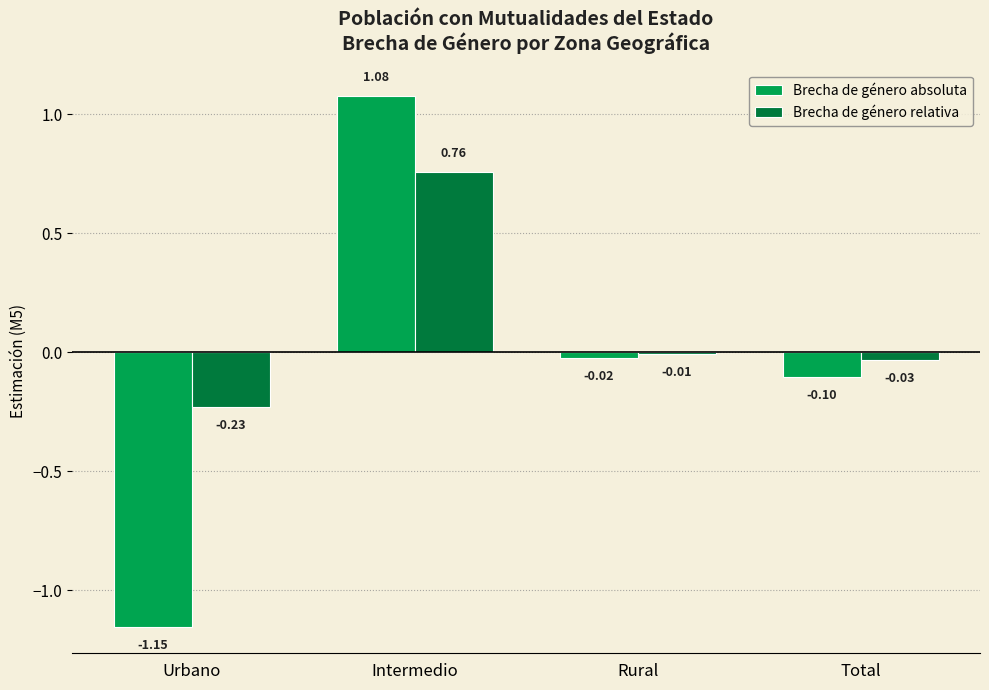

What is the sum of the Brecha de género relativa values at Total and Urbano?

-0.3